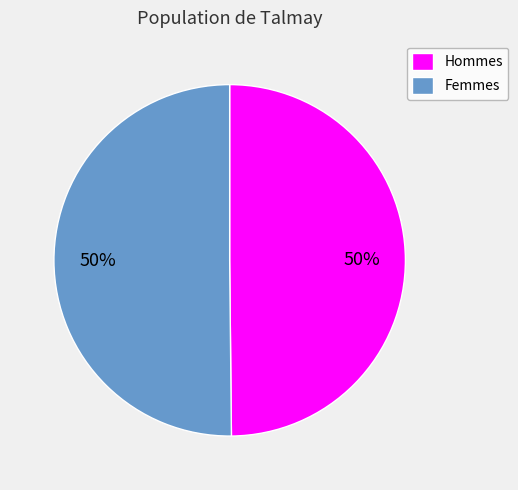

What percentage is the Femmes slice, to the nearest percent?

50%